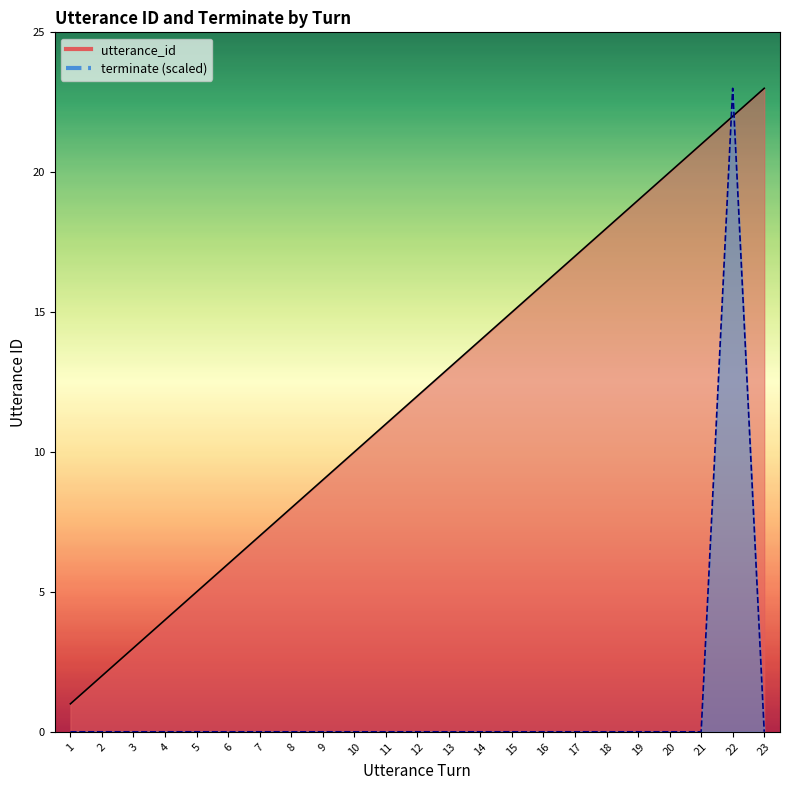

The utterance_id series shows 12 at 12. True or false?

True